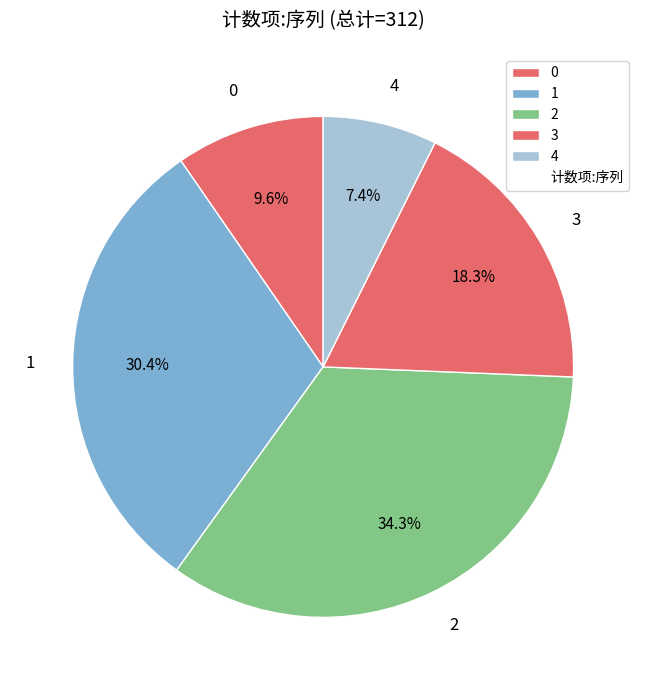

Which has a higher value, 1 or 2?

2